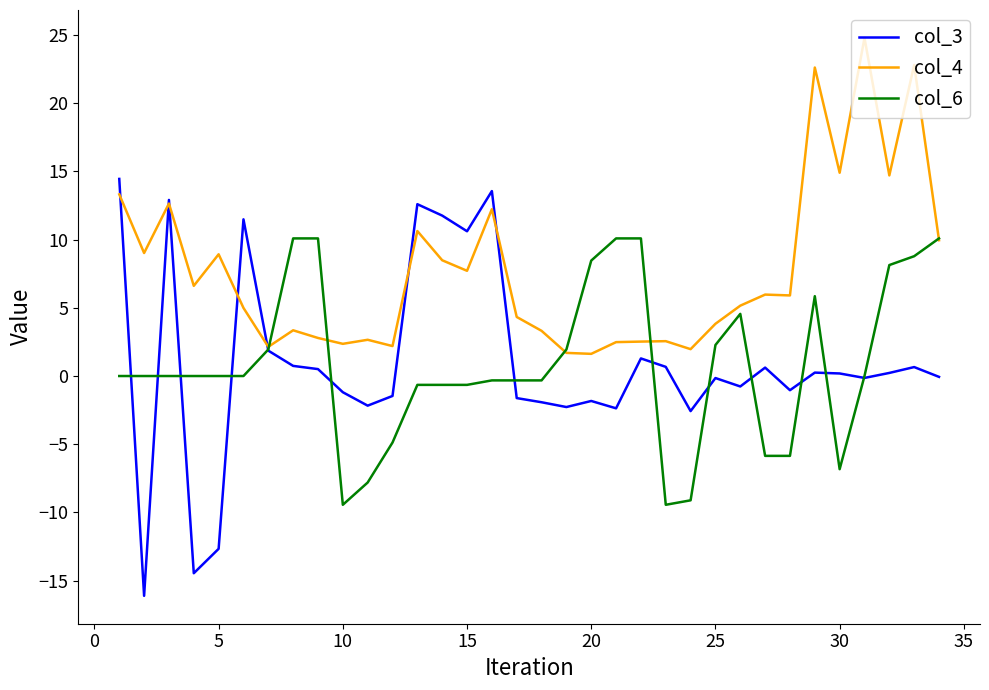

Rank the series by their maximum value, from highest to lowest.

col_4, col_3, col_6